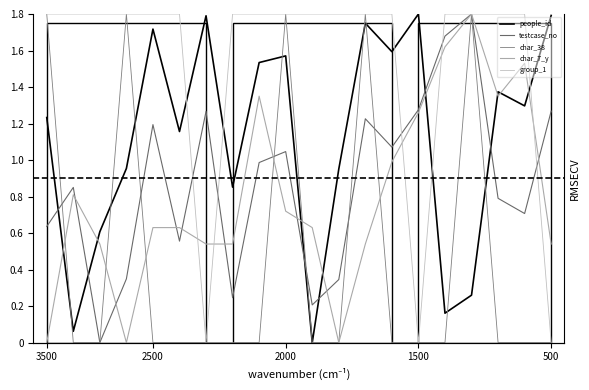

How many data points in testcase_no are above 0?

19